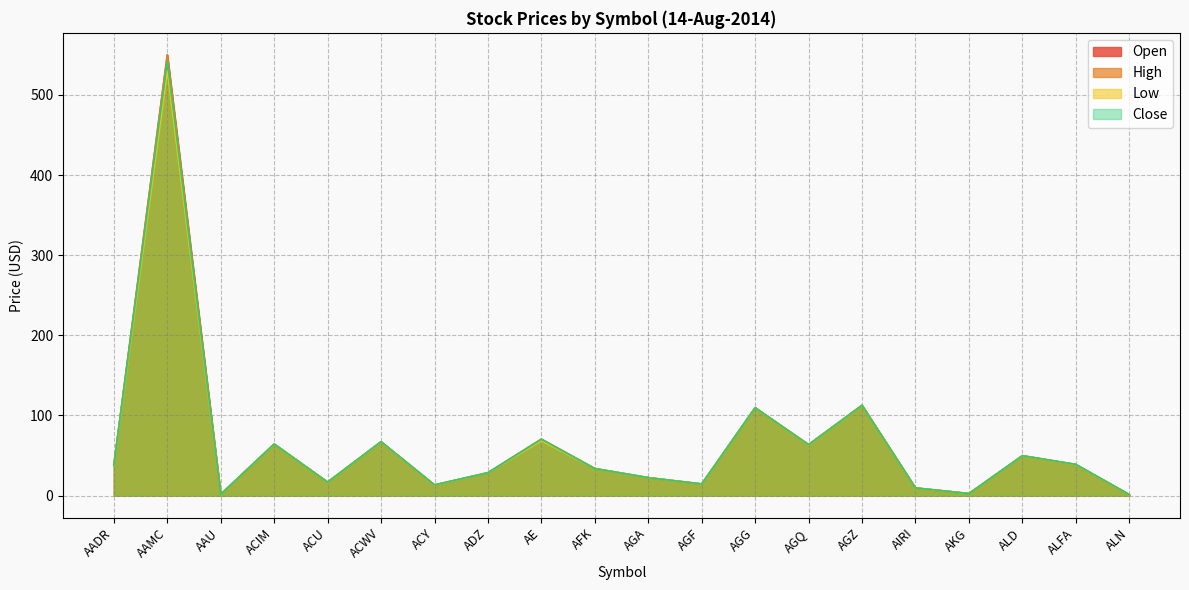

At how many categories does at least one series exceed 76?

3